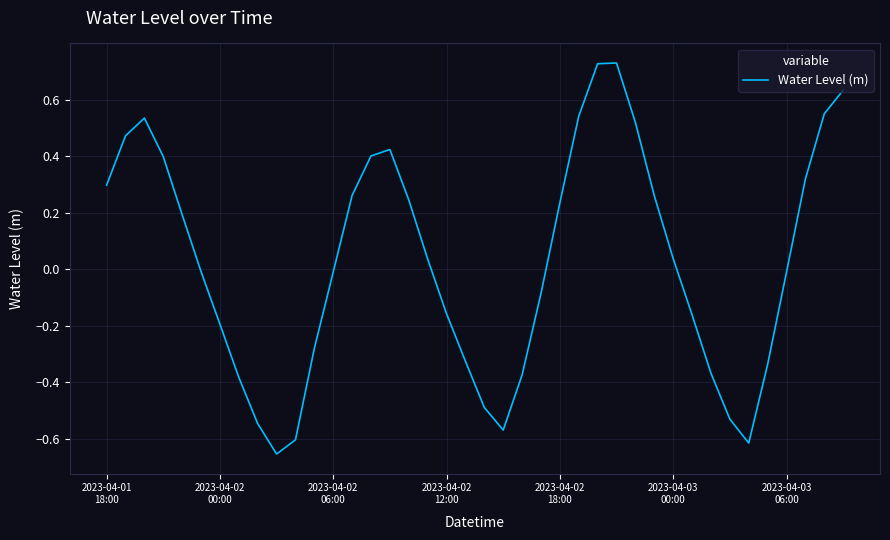

What is the difference between the maximum and minimum values?

1.4